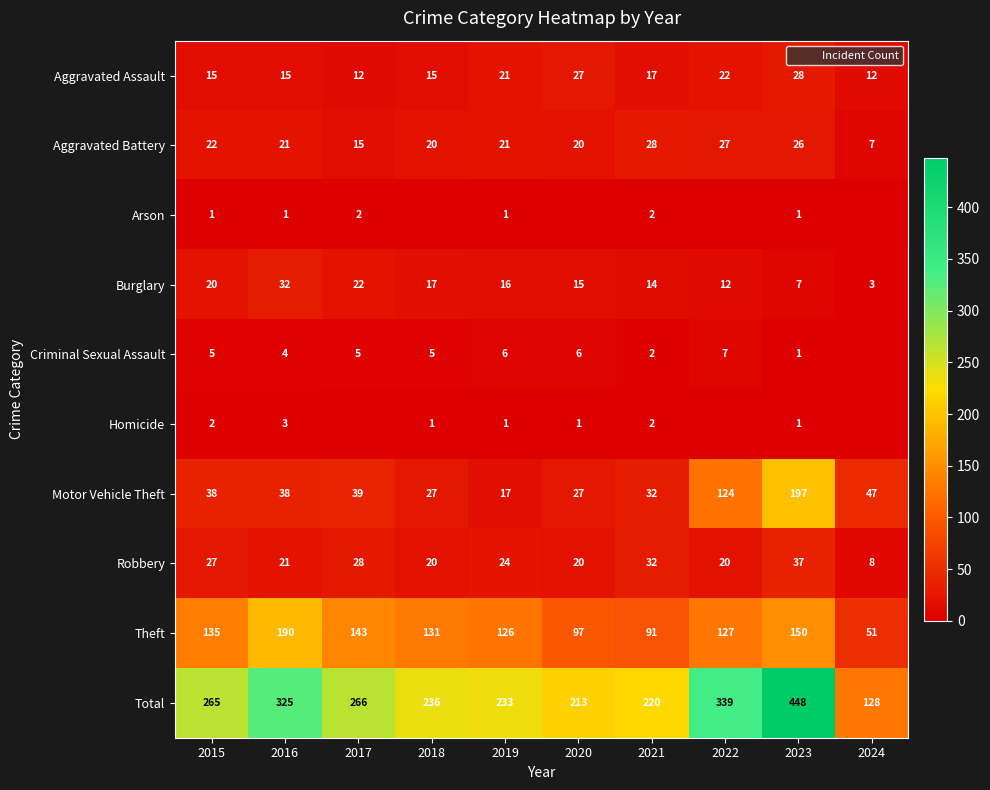

The value of Total at 2020 is 297. True or false?

False